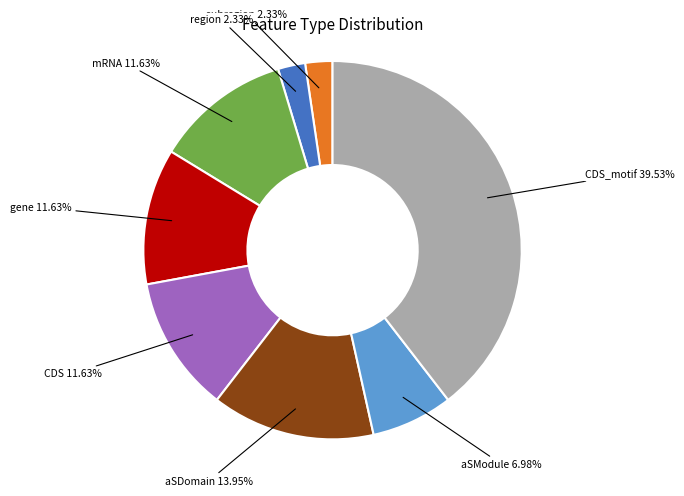

Is there any slice that represents more than half of the pie?

No